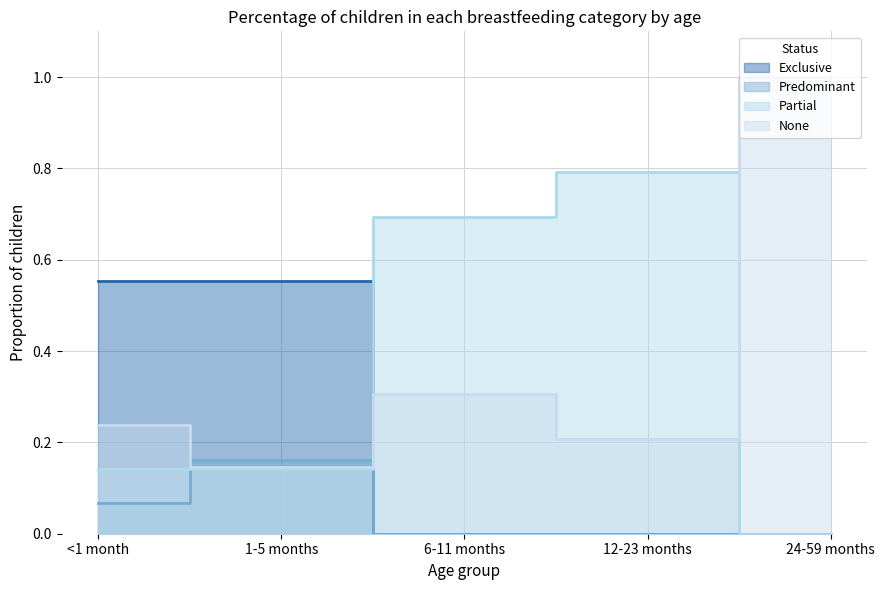

True or false: None has a value of 0.1 at <1 month.

False